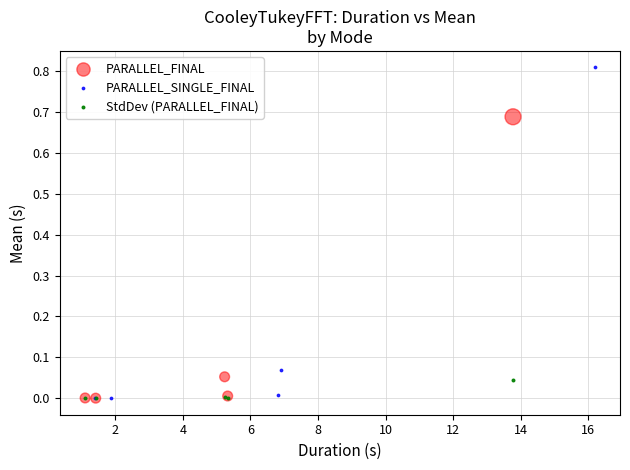

Which series contains the highest Y value?

PARALLEL_SINGLE_FINAL